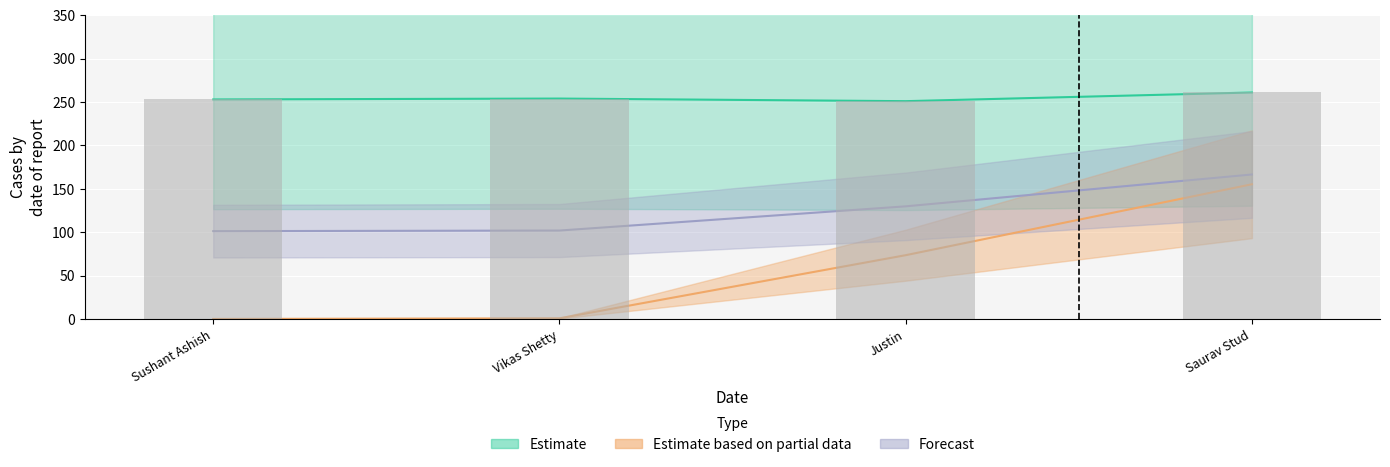

At how many categories does at least one series exceed 239?

4